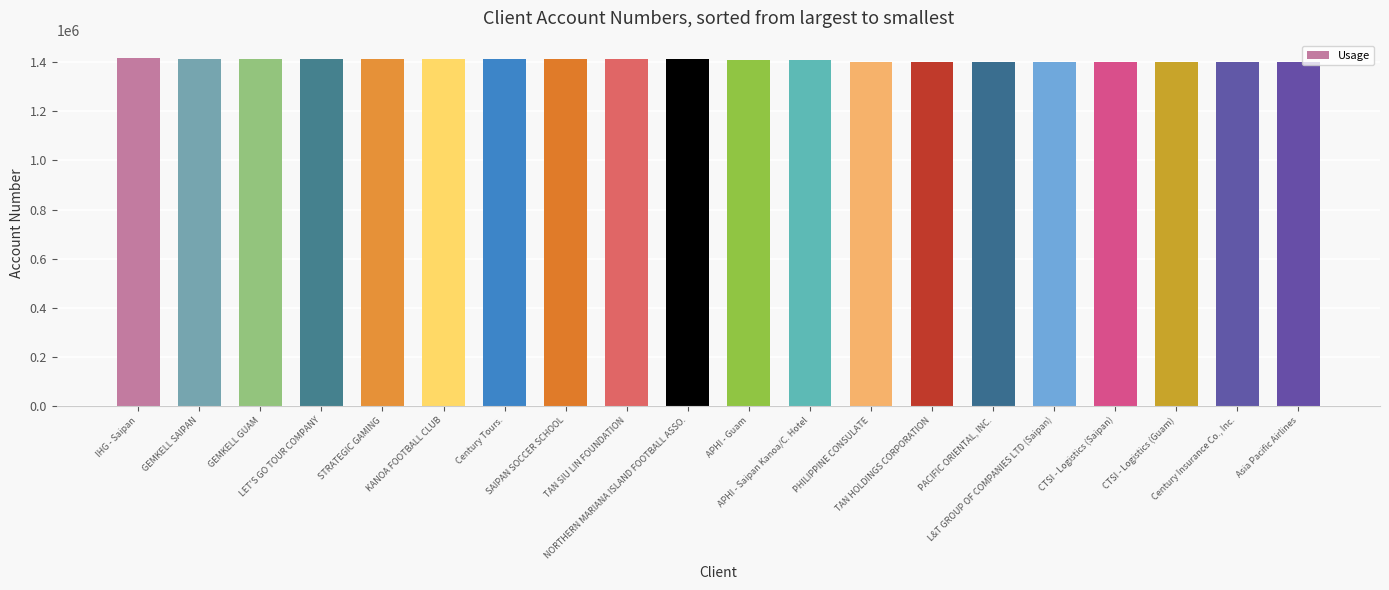

What is the sum of all values?

28180352